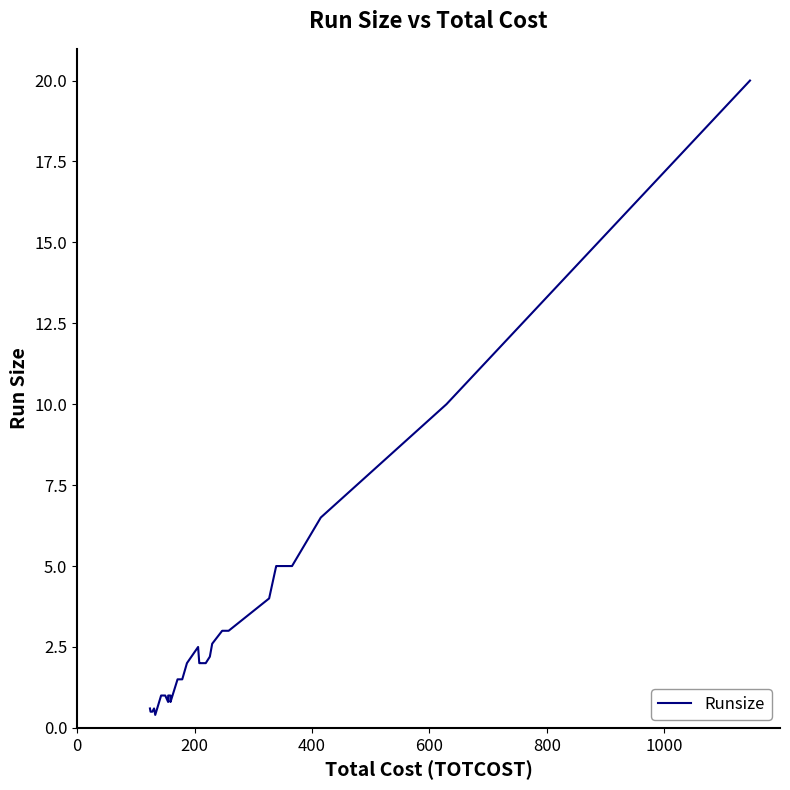

True or false: the data has more than 2 interior local peaks.

False